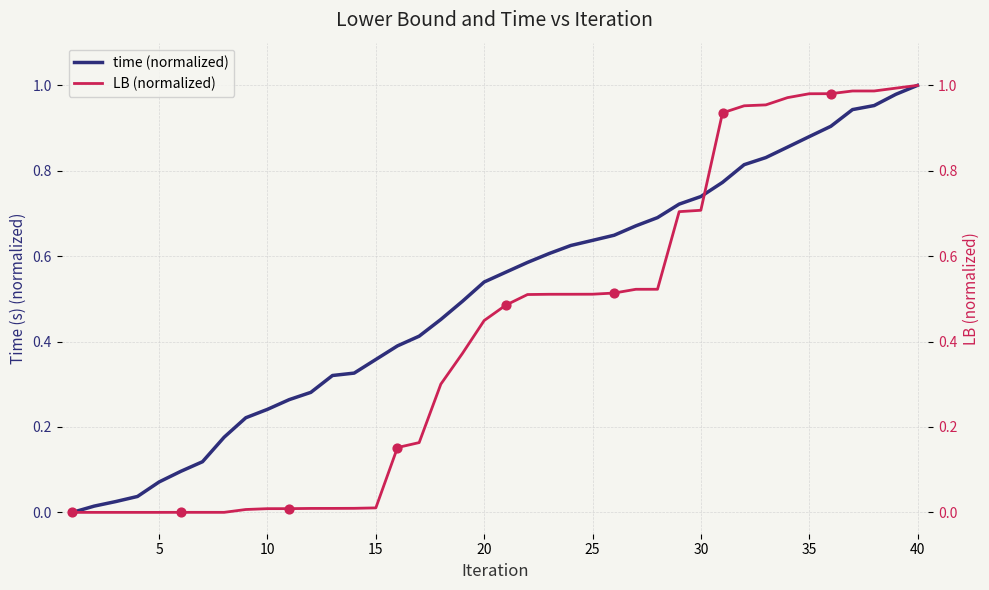

At how many categories does at least one series exceed 0?

39